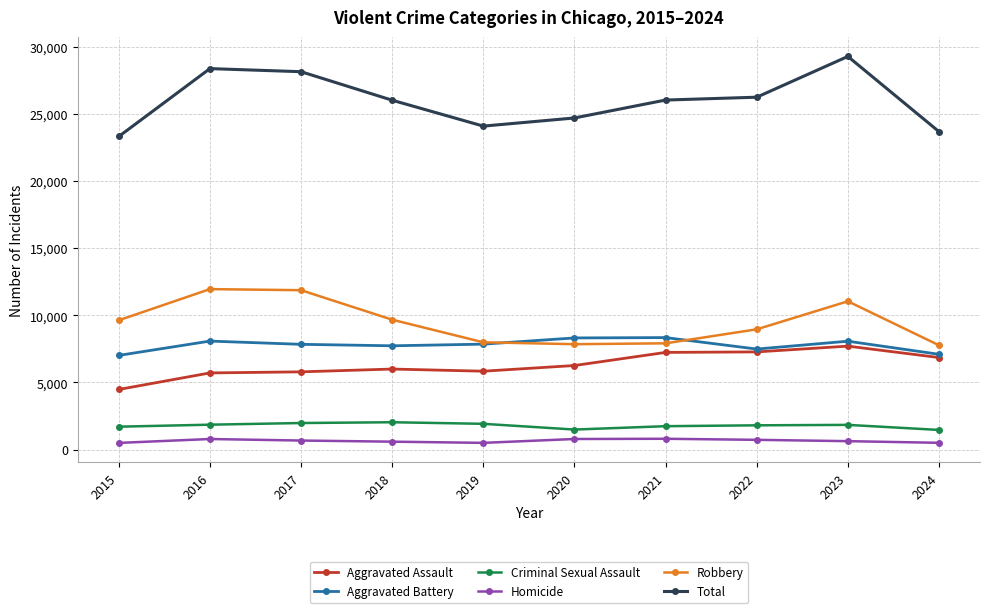

True or false: Aggravated Assault and Criminal Sexual Assault cross at least once.

False